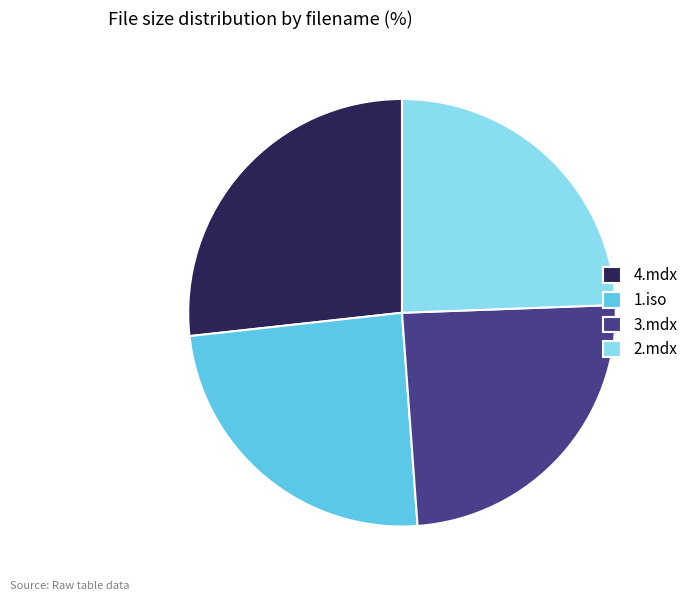

What is the ratio of the value at 1.iso to the value at 4.mdx?

0.9